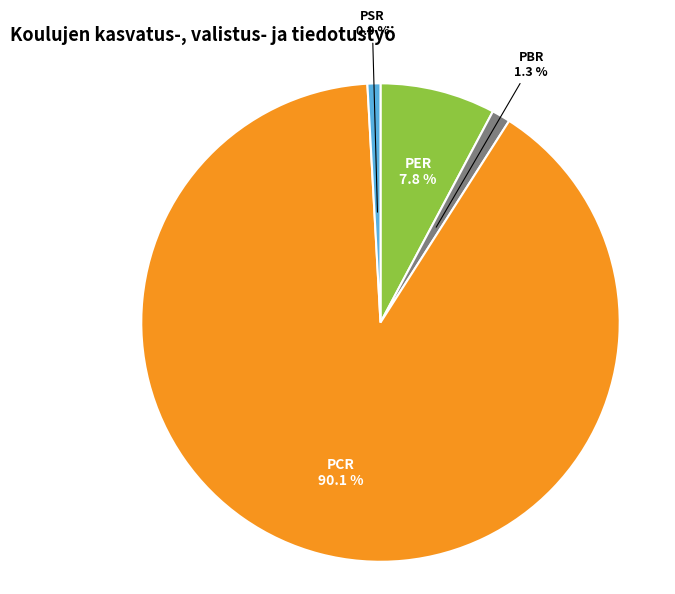

Is there a majority slice in this chart?

Yes